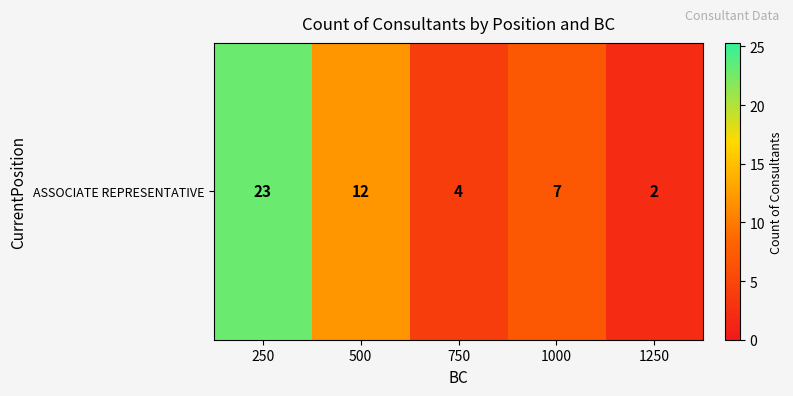

What is the change in value from 500 to 1250?

-10